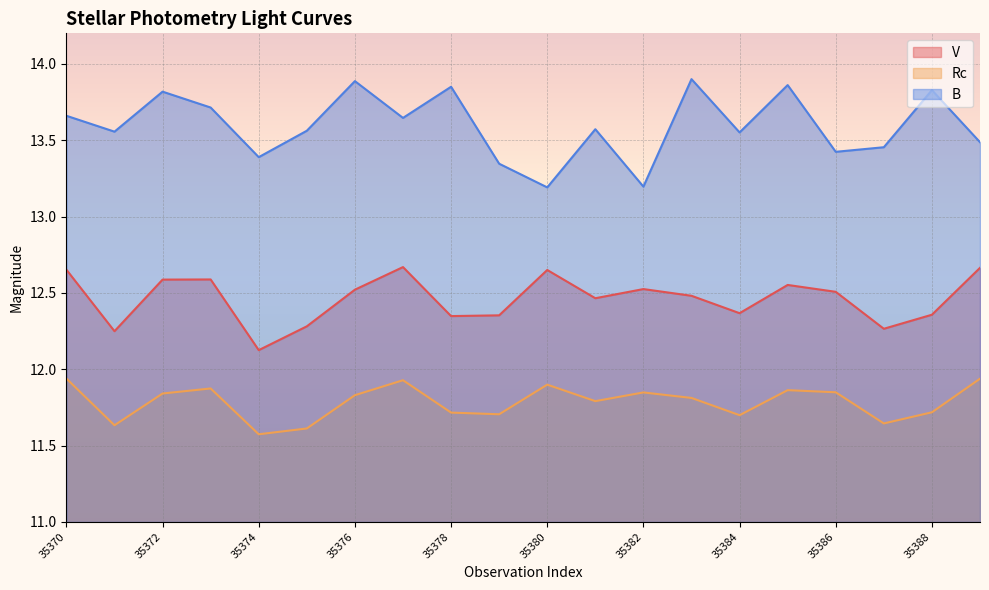

The Rc series shows 11.8 at 35381. True or false?

True